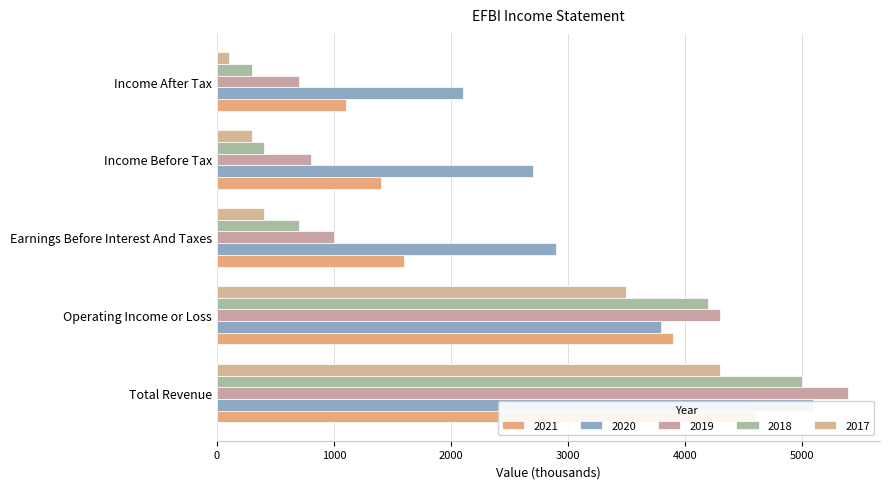

How many bars are there in each group?

5